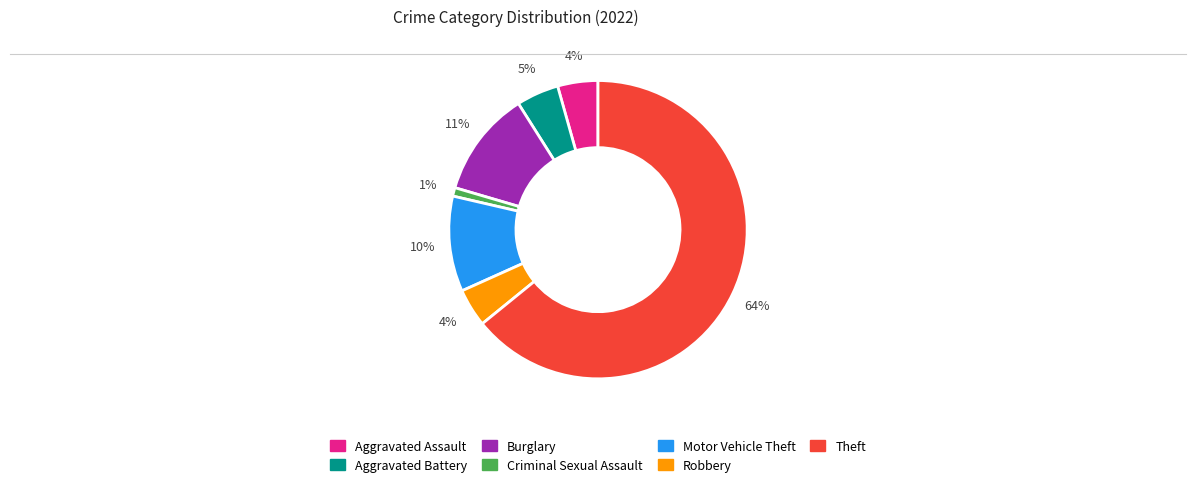

How many slices are in this pie chart?

7